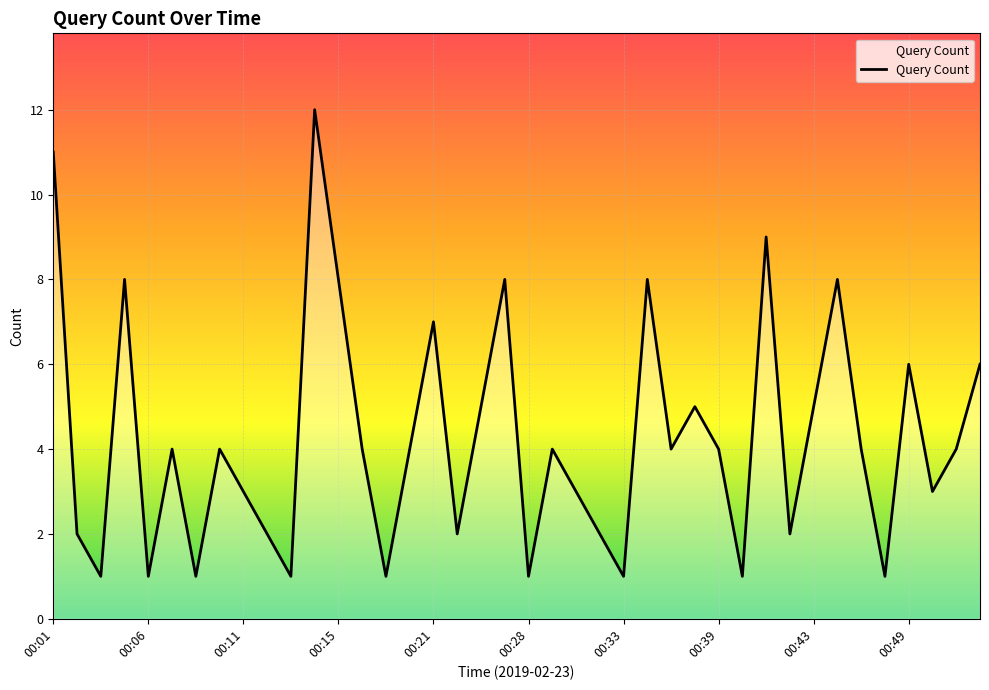

What is the maximum value shown in the chart?

12